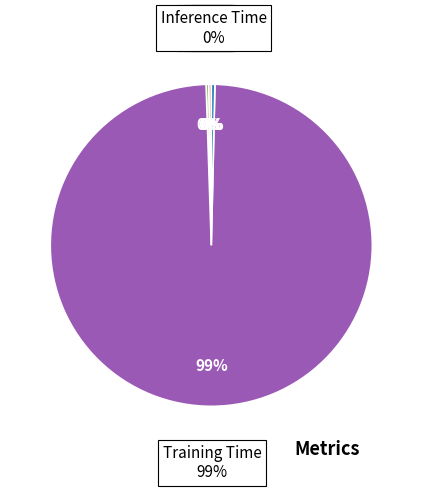

Is it true that MSE is 1% of the pie?

False